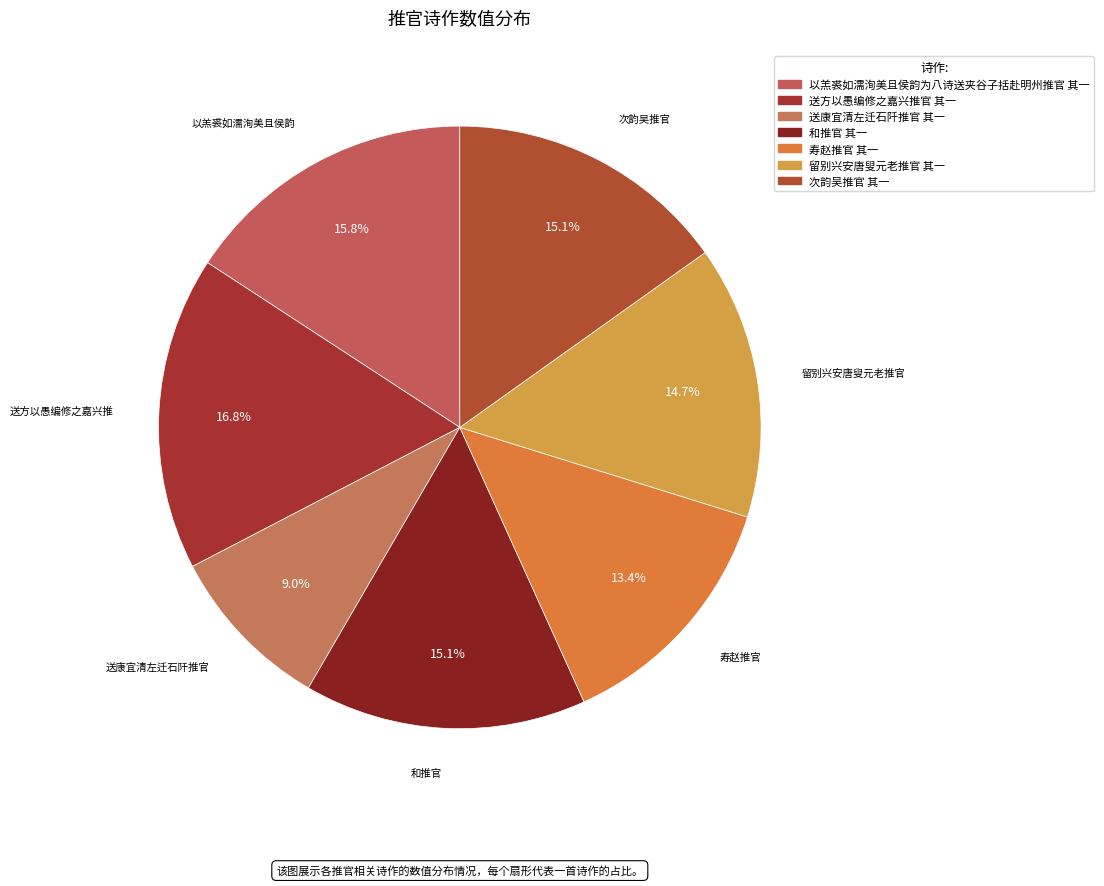

How many slices are in this pie chart?

7